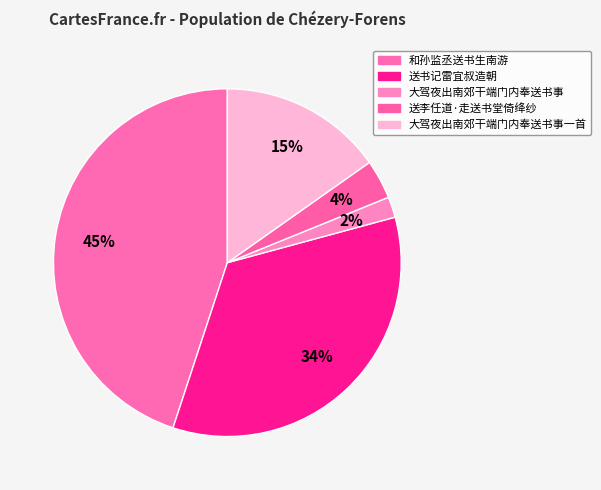

How many segments does this pie chart have?

5